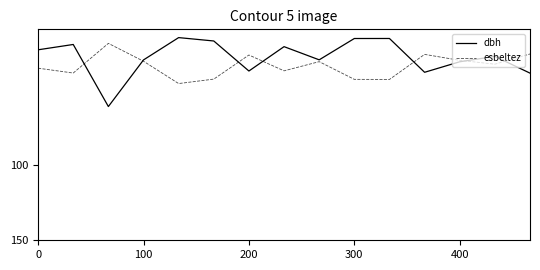

What is the minimum value for dbh?

15.5